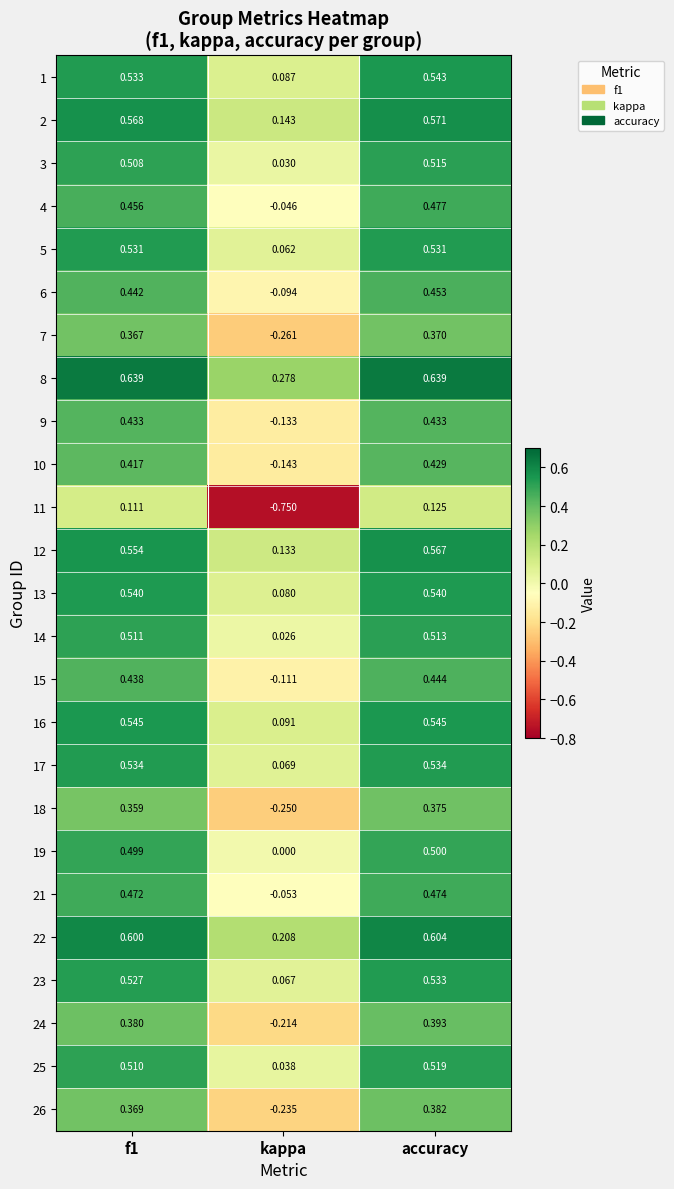

At which category is the sum across all series the highest?

accuracy